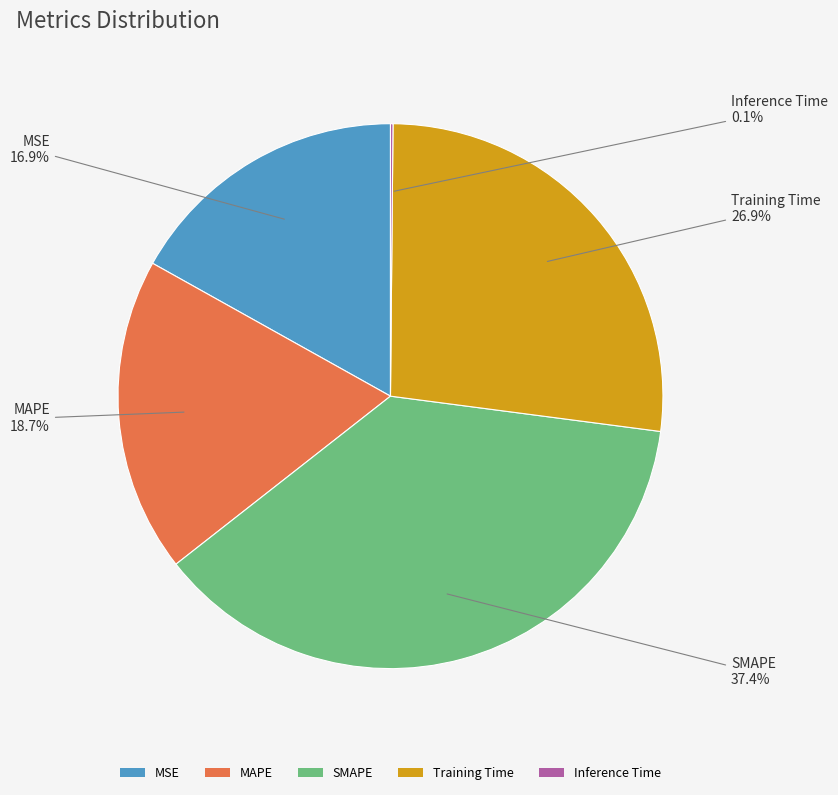

Which slice is the largest?

SMAPE